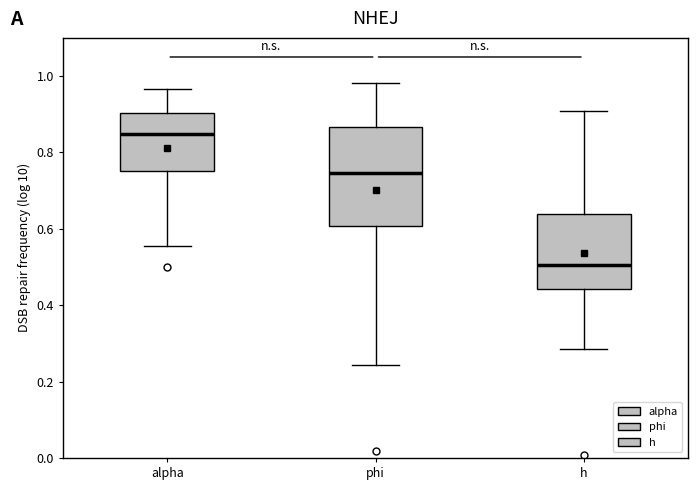

Reading left to right, transcribe this box plot: for each box, give where its median line is, the range the box spans, and where its two whiskers end, as read against the y-axis. The values are not printed on the chart, so give them approximately, as read against the axis.

alpha: median 0.84, box 0.76 to 0.90, whiskers 0.56 to 0.96
phi: median 0.74, box 0.60 to 0.86, whiskers 0.24 to 0.98
h: median 0.50, box 0.44 to 0.64, whiskers 0.28 to 0.90